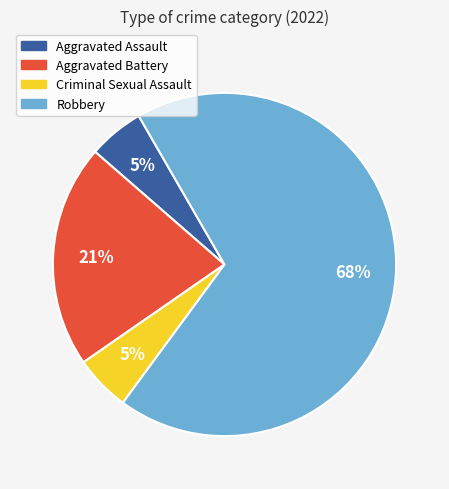

What is the largest slice in the pie chart?

Robbery